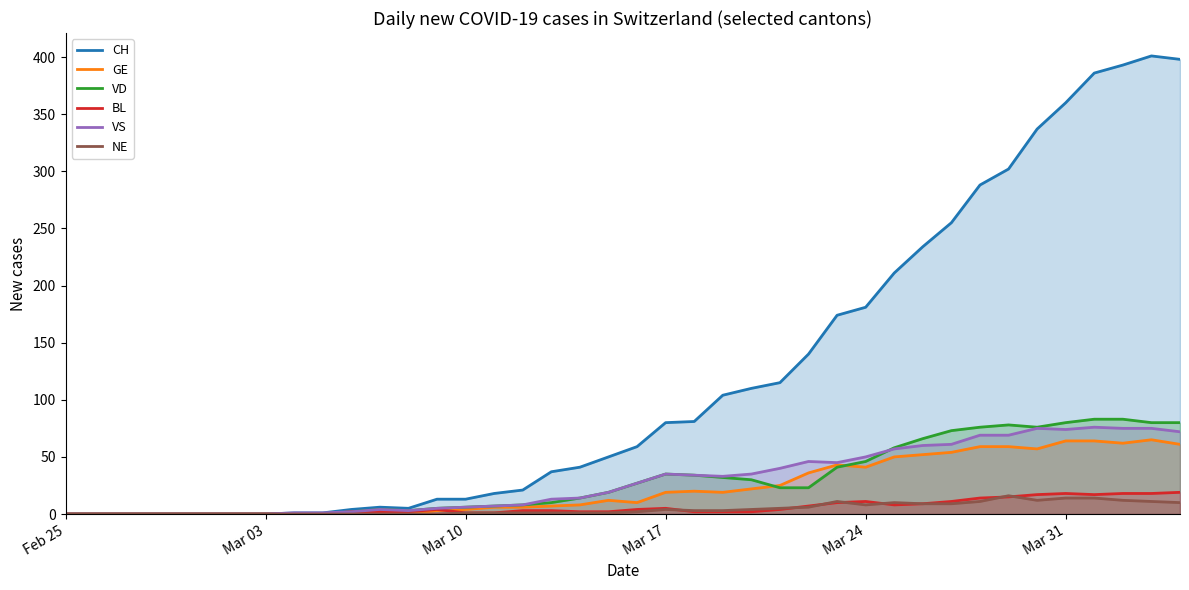

At which label does NE reach its minimum?

Feb 25